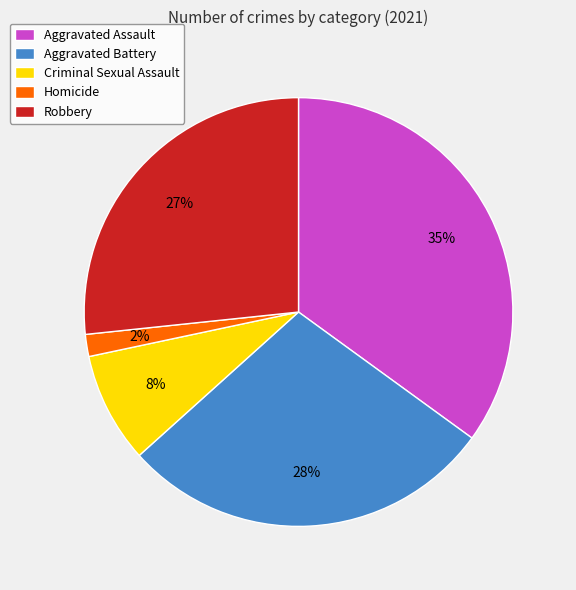

Do Aggravated Battery and Criminal Sexual Assault together represent more than half of the pie?

No